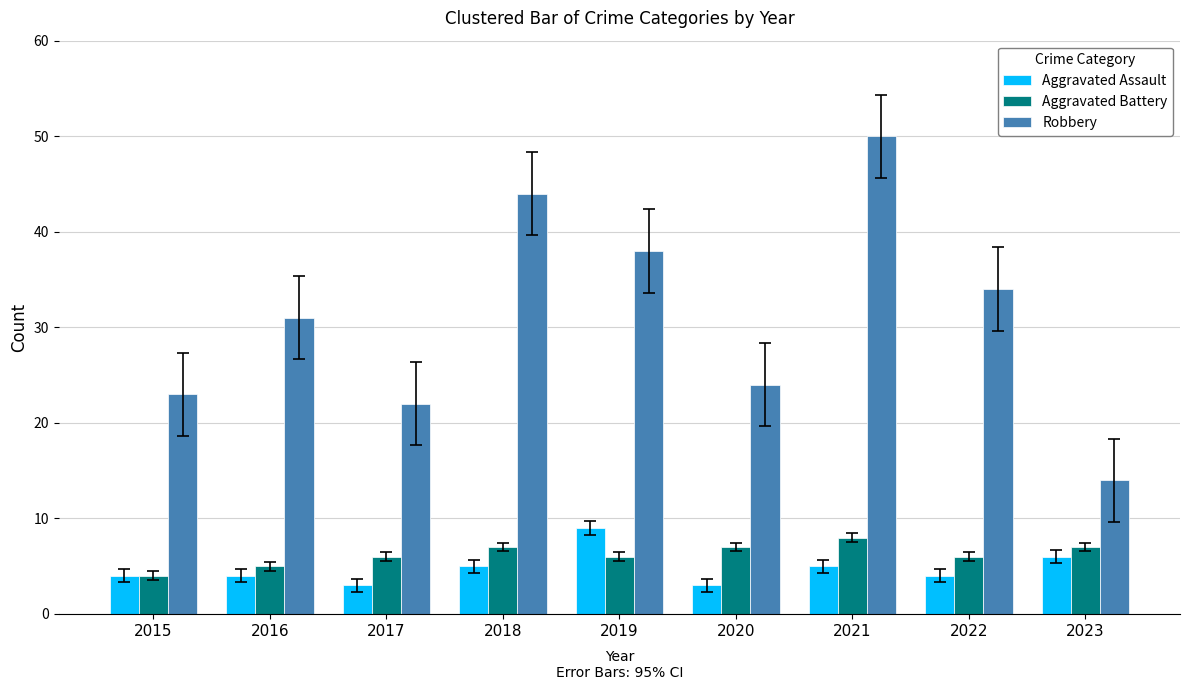

What is the average value of the Robbery series?

31